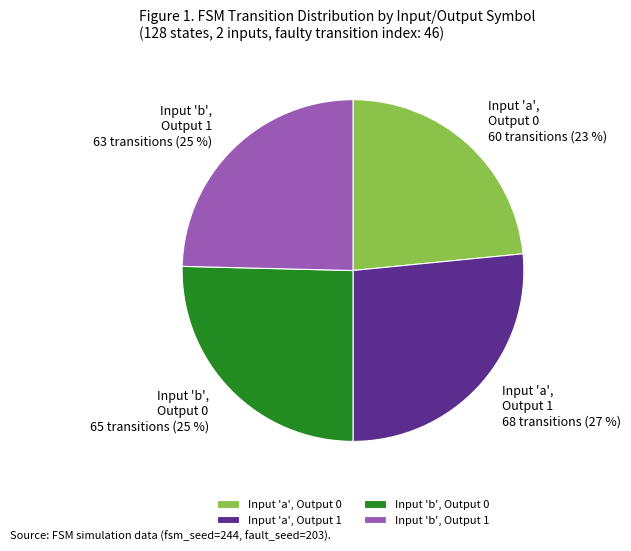

Is there a majority slice in this chart?

No